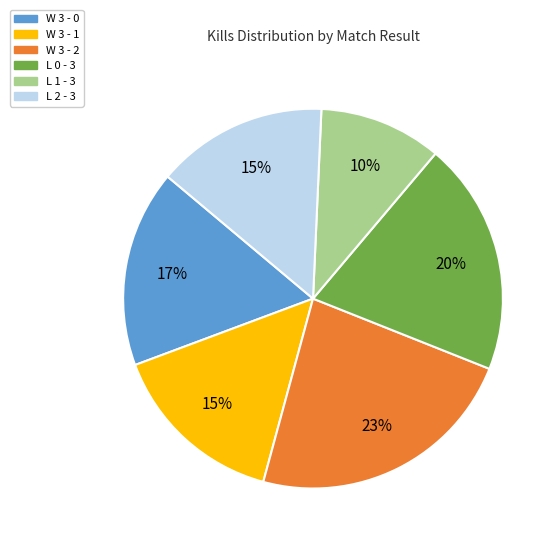

To the nearest percent, what is the difference between the largest and smallest slice percentages?

13%